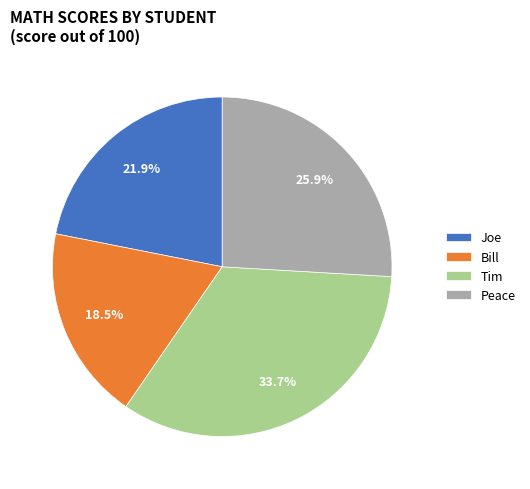

The Joe slice represents 22% of the pie. True or false?

True